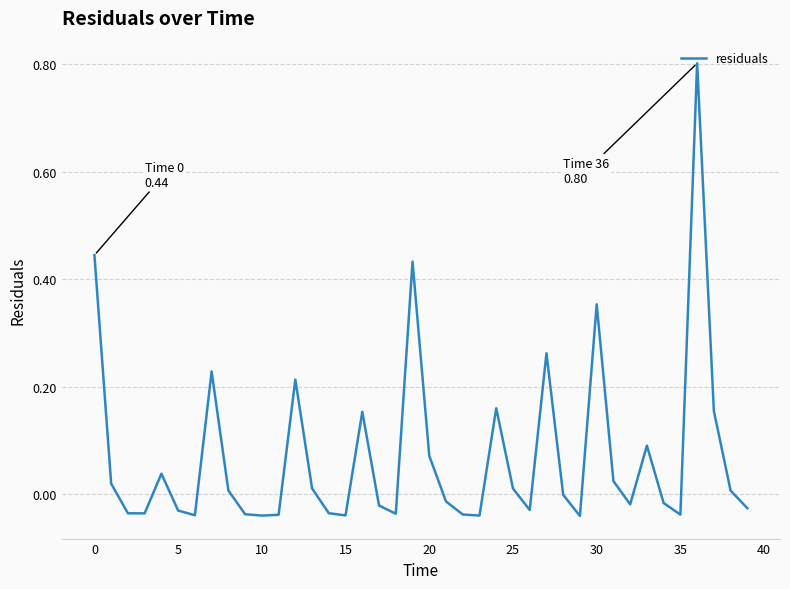

What is the greatest value displayed?

0.8